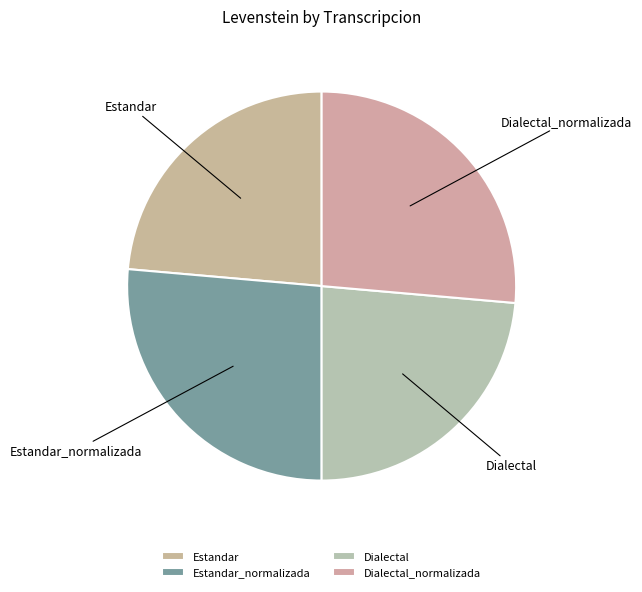

Does Estandar_normalizada represent more than half of the total?

No